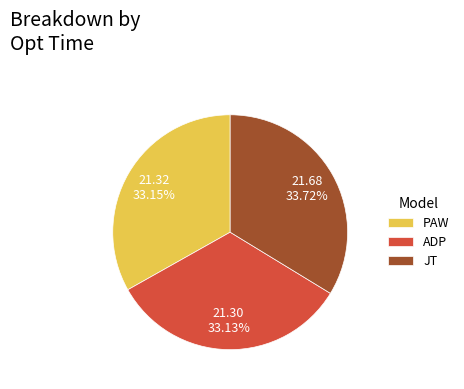

Is the sum of PAW and JT greater than half?

Yes